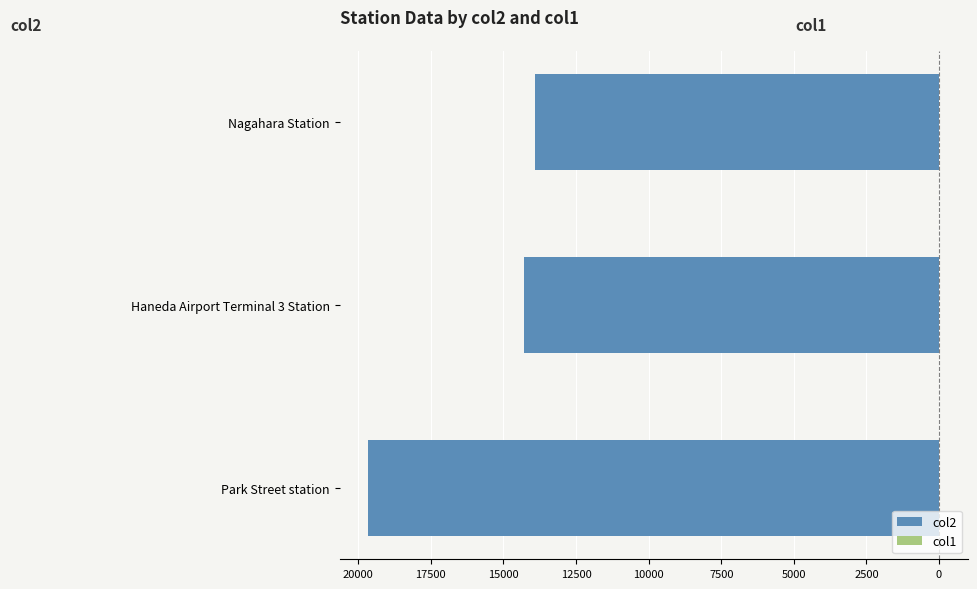

Rank the series at Park Street station from lowest to highest value.

col2, col1